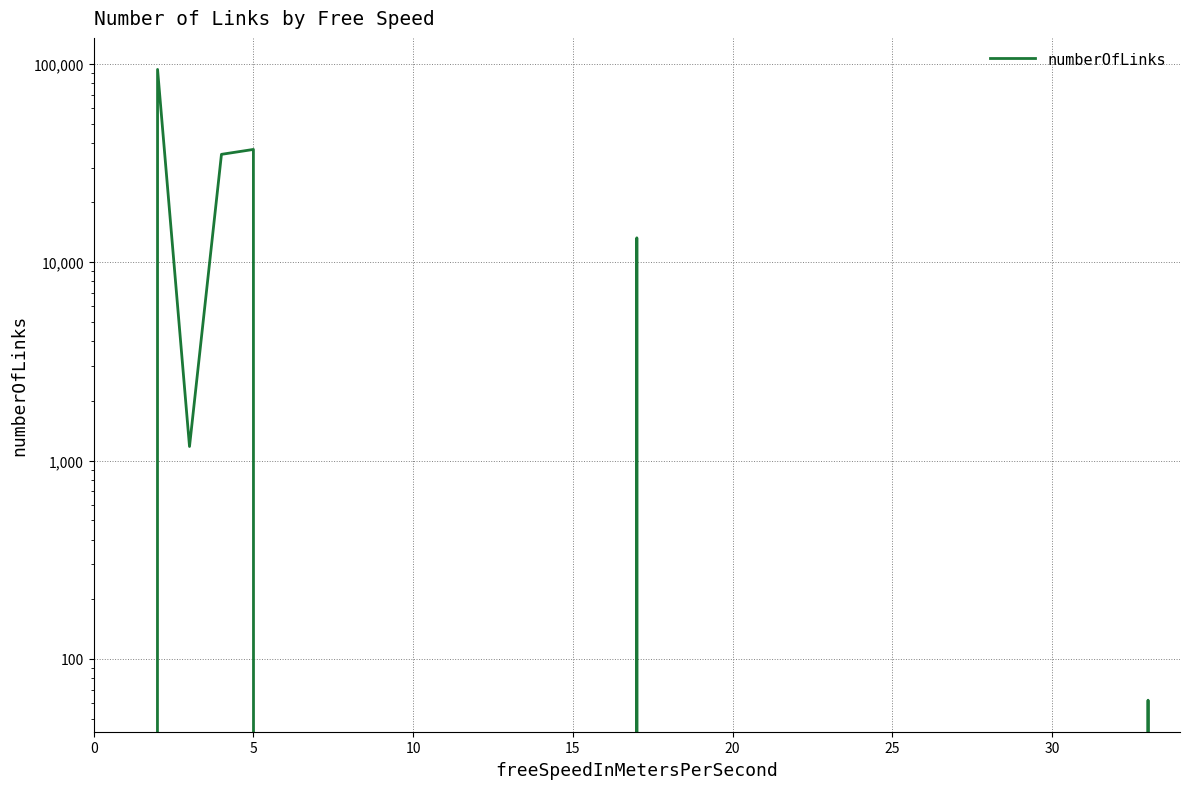

What is the greatest value displayed?

93682